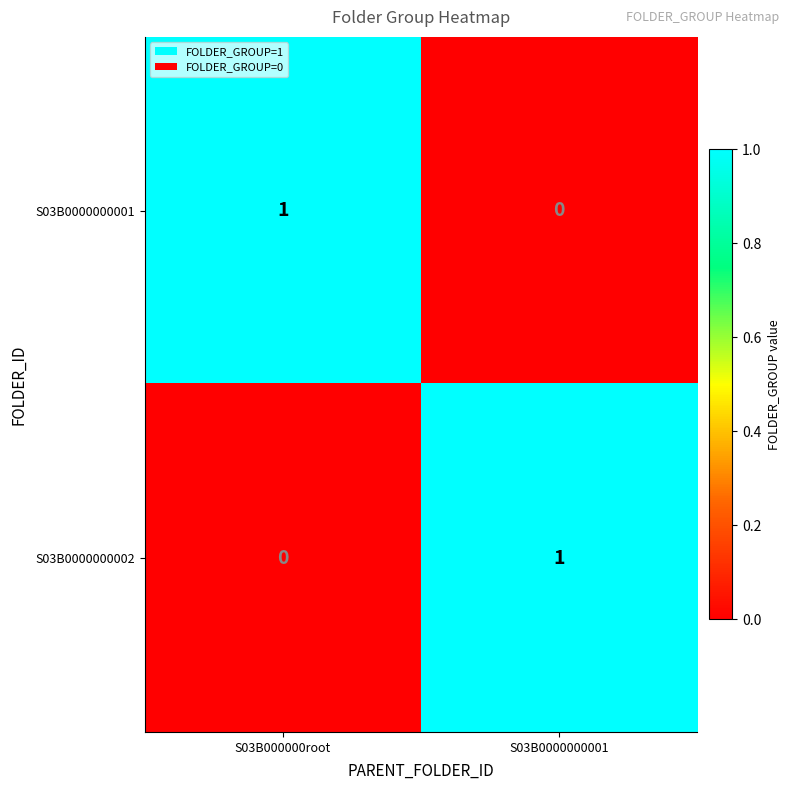

Rank the categories by S03B0000000002 value from highest to lowest.

S03B0000000001, S03B000000root